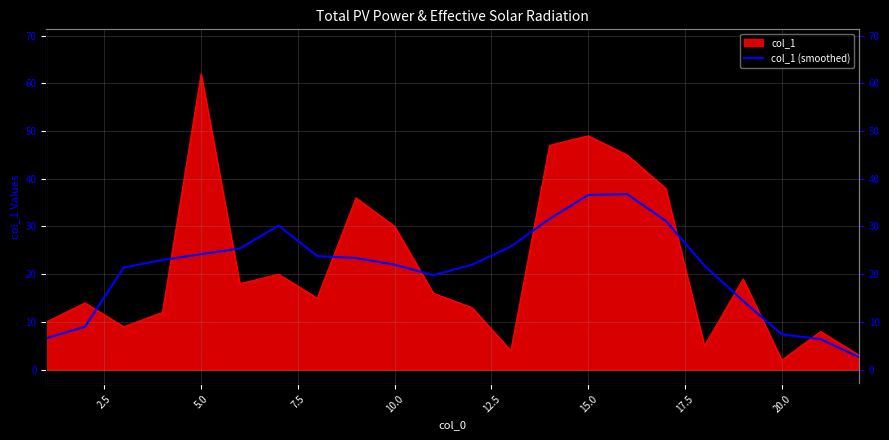

What is the smallest value displayed?

2.6